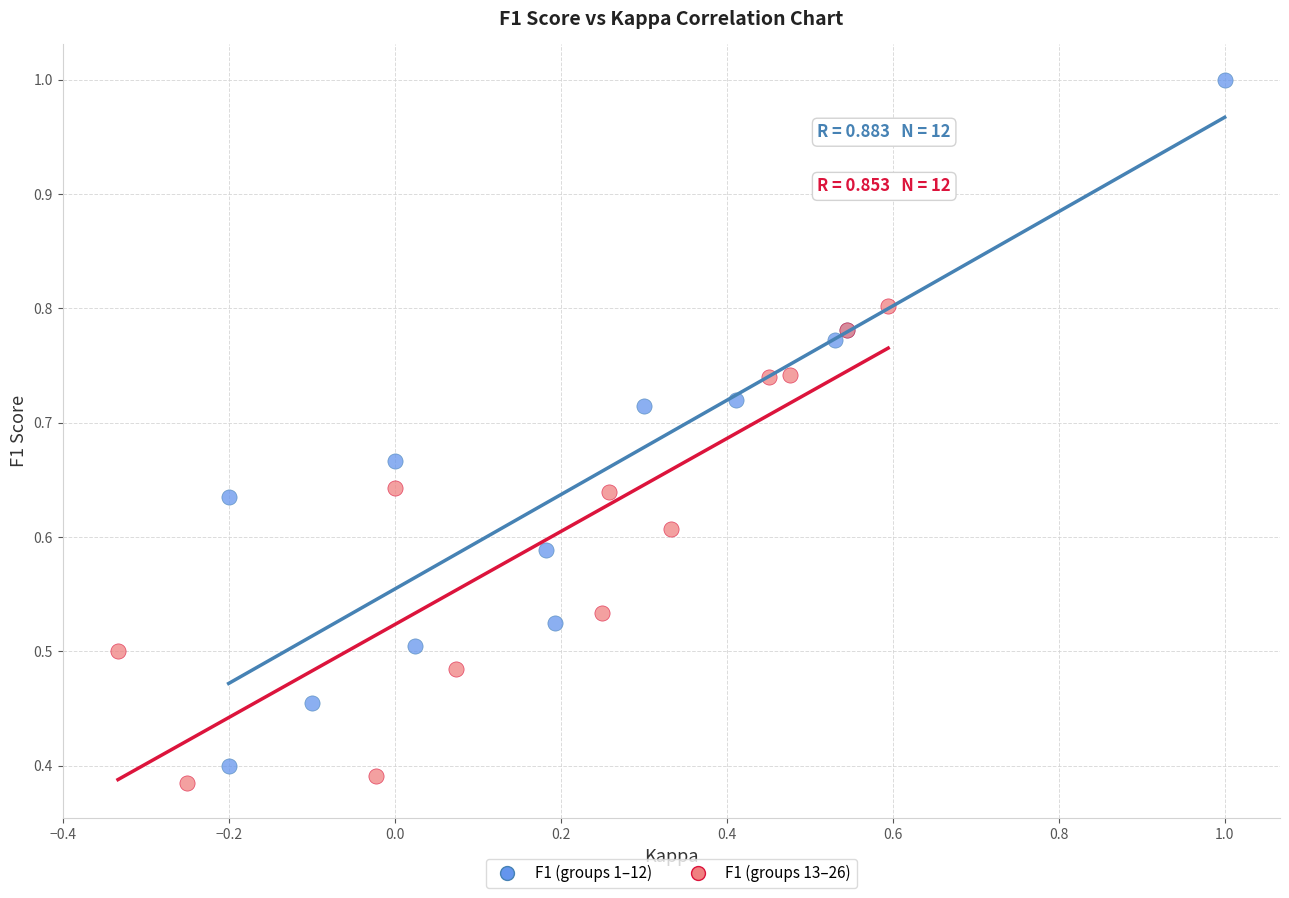

Which series reaches the maximum Y coordinate?

F1 (groups 1–12)